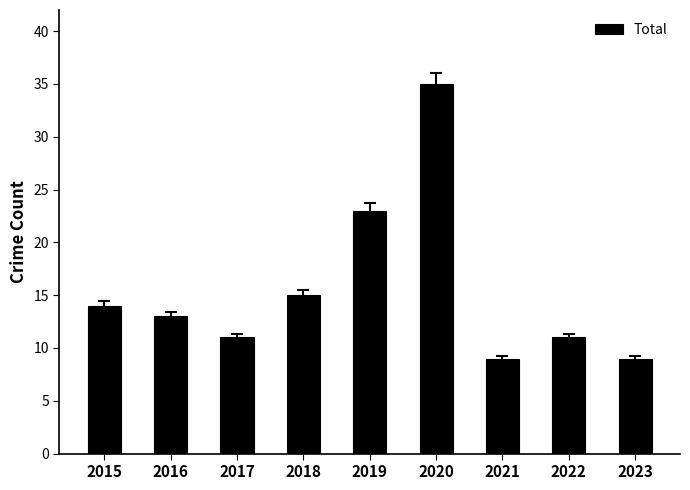

What is the difference between the second highest and second lowest values?

14